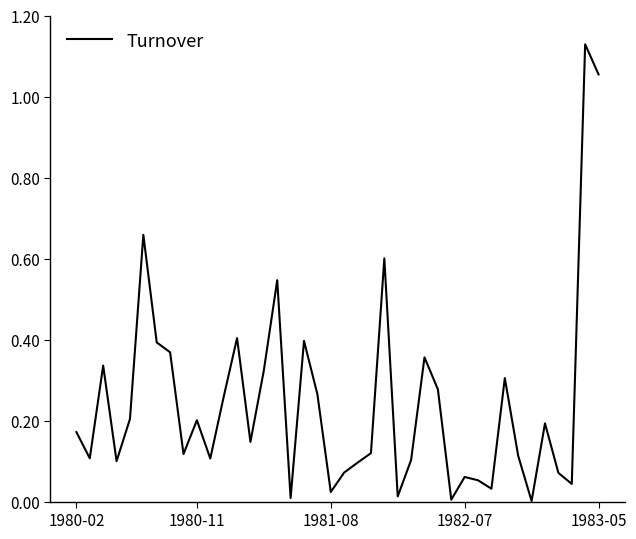

How many lines are shown in the chart?

1